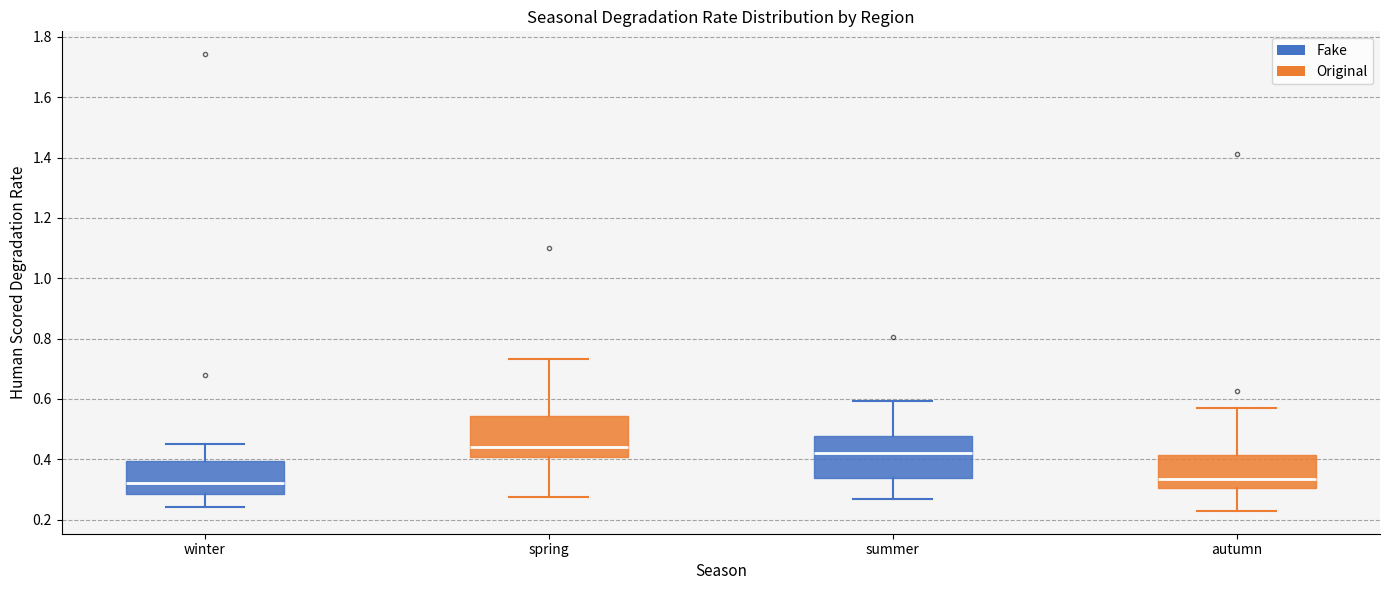

Reading left to right, read every box against the y-axis: the position of its median line, the range the box covers, and the ends of its whiskers. The values are not printed on the chart, so give them approximately, as read against the axis.

winter: median 0.32, box 0.28 to 0.40, whiskers 0.24 to 0.44
spring: median 0.44, box 0.40 to 0.54, whiskers 0.28 to 0.74
summer: median 0.42, box 0.34 to 0.48, whiskers 0.26 to 0.60
autumn: median 0.34, box 0.30 to 0.42, whiskers 0.22 to 0.58